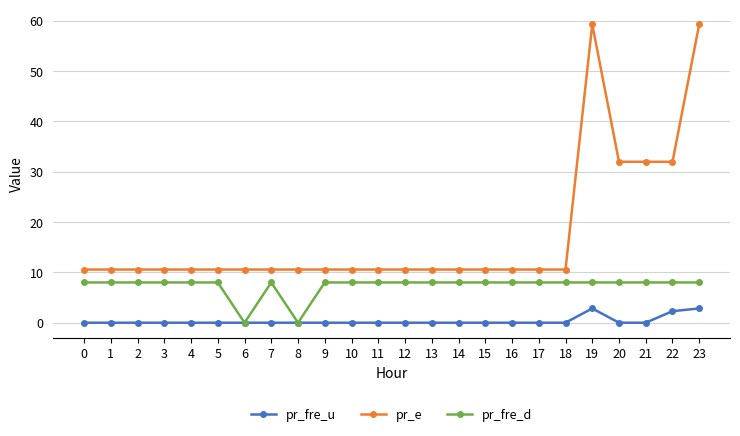

At 20, list the series in order from largest to smallest.

pr_e, pr_fre_d, pr_fre_u